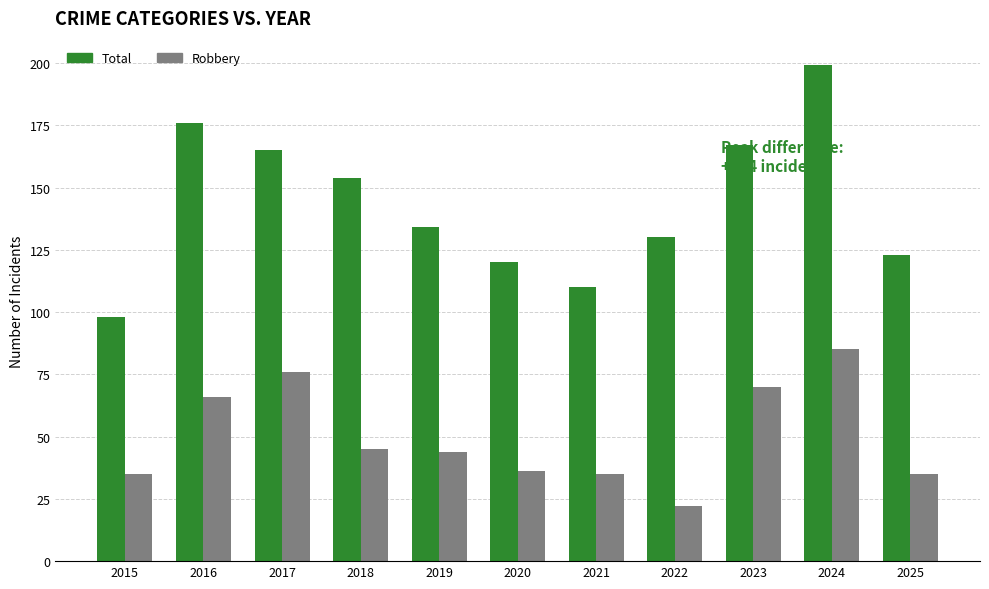

Are the bars horizontal?

No